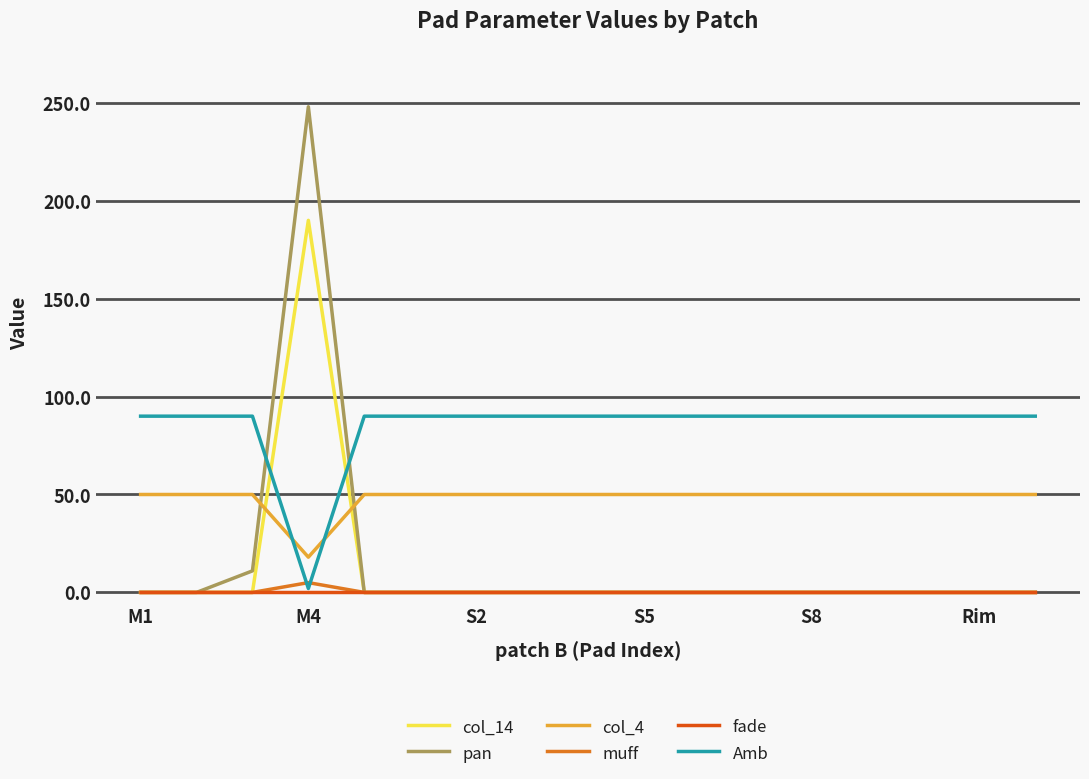

Which series has the largest total across all categories?

Amb